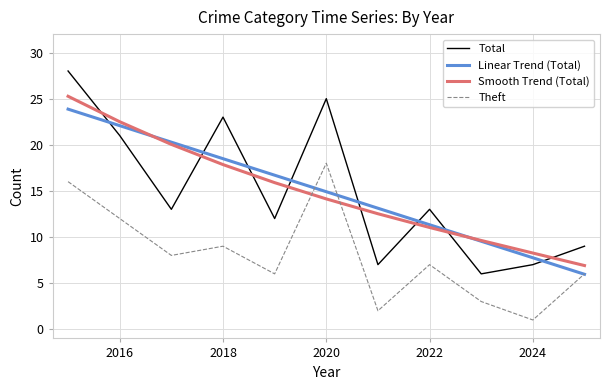

Does the chart have visible grid lines?

Yes